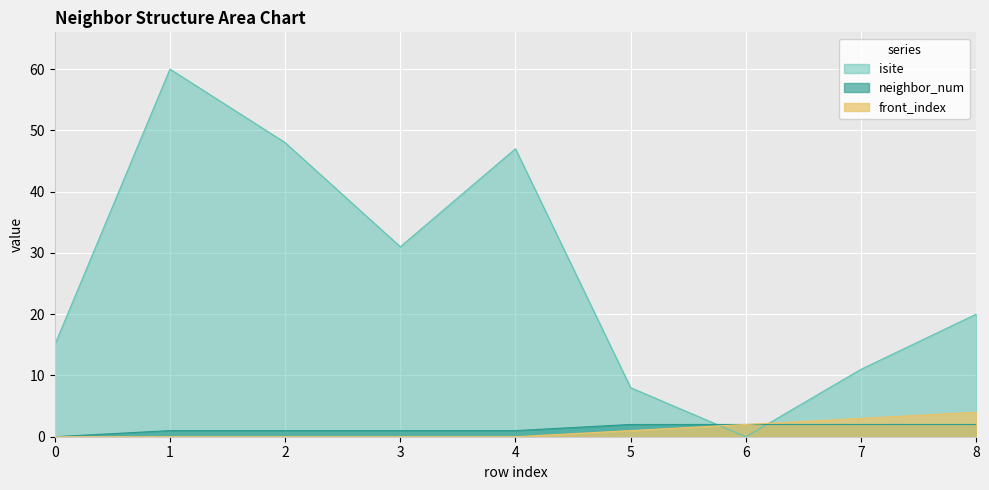

Does the chart display data point markers on the line(s)?

No